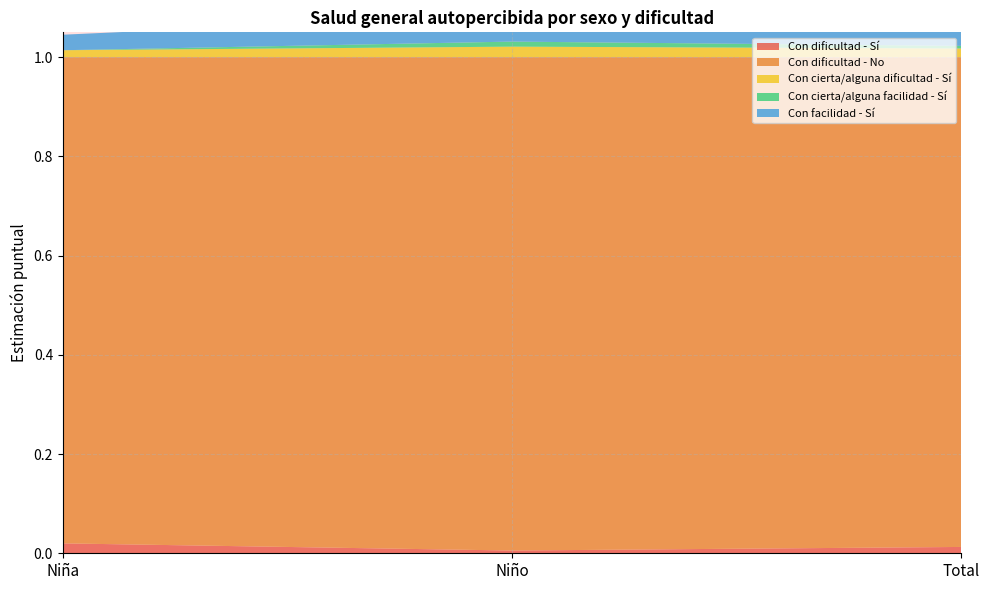

Reading right to left, transcribe all the data shown in this chart.

Con dificultad - Sí: Total=0.0	Niño=0.0	Niña=0.0
Con dificultad - No: Total=1.0	Niño=1.0	Niña=1.0
Con cierta/alguna dificultad - Sí: Total=0.0	Niño=0.0	Niña=0.0
Con cierta/alguna facilidad - Sí: Total=0.0	Niño=0.0	Niña=0.0
Con facilidad - Sí: Total=0.0	Niño=0.1	Niña=0.0